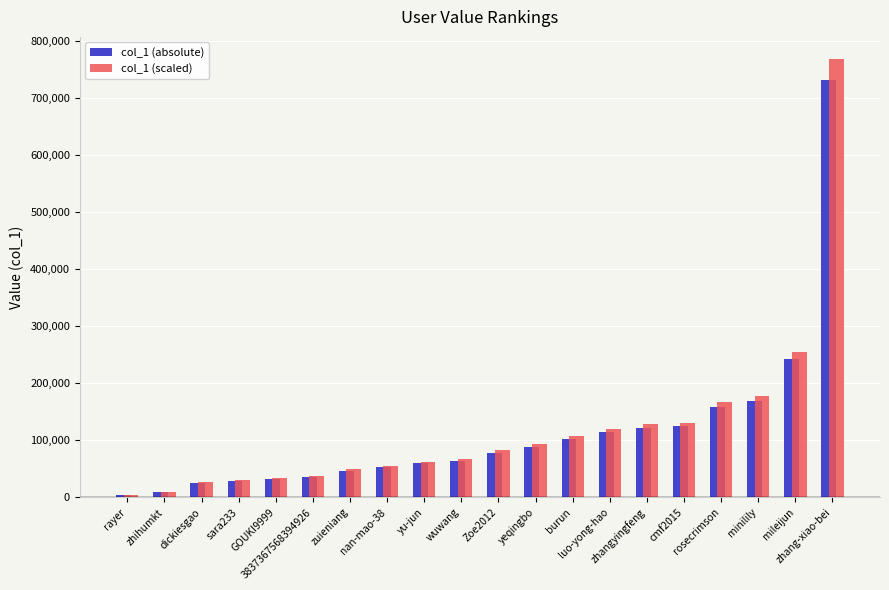

List the series in order of their peak value, highest first.

col_1 (scaled), col_1 (absolute)